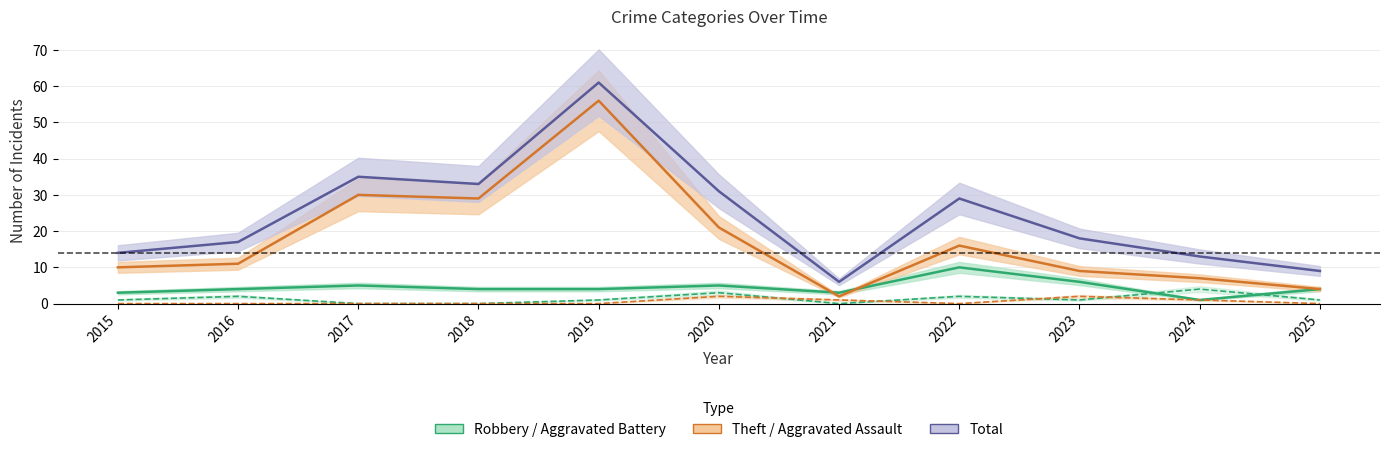

The value of Aggravated Battery at 2015 is 1. True or false?

True